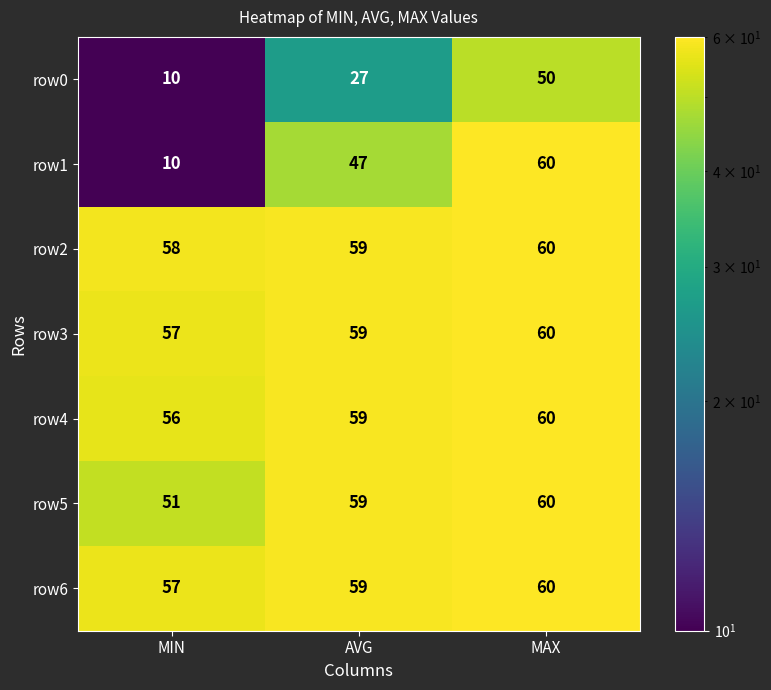

What is the smallest value displayed?

10